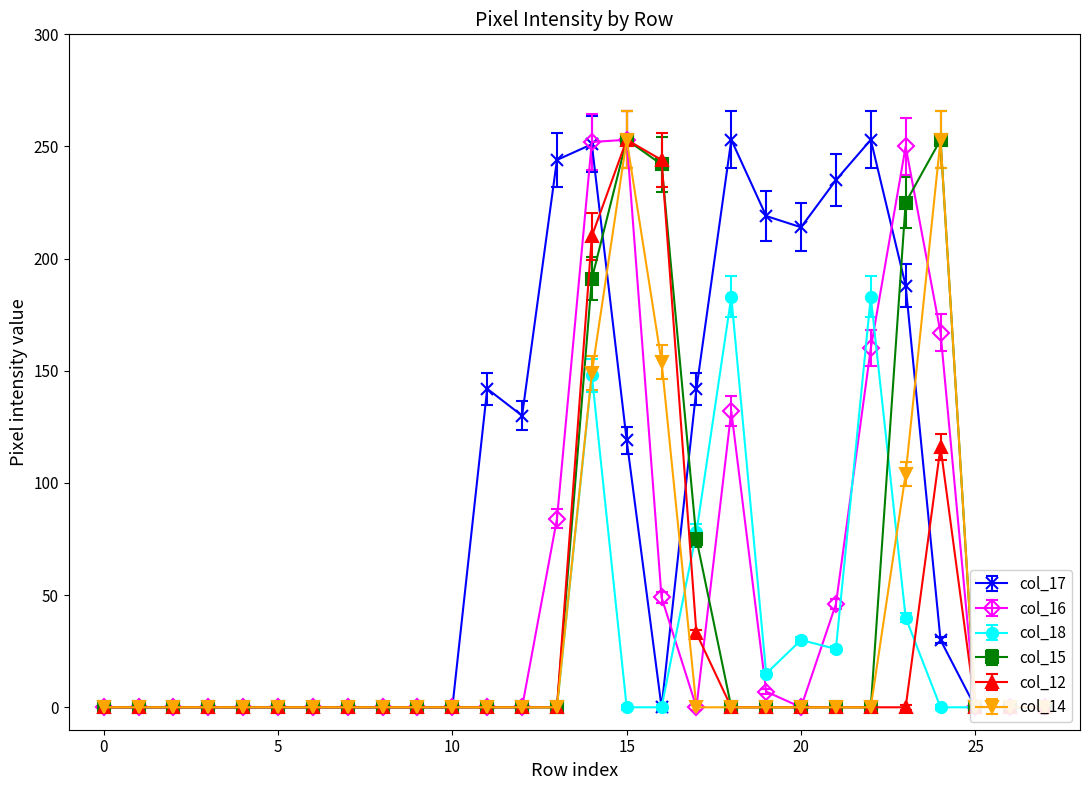

What is the difference between the highest and lowest values at 12?

130